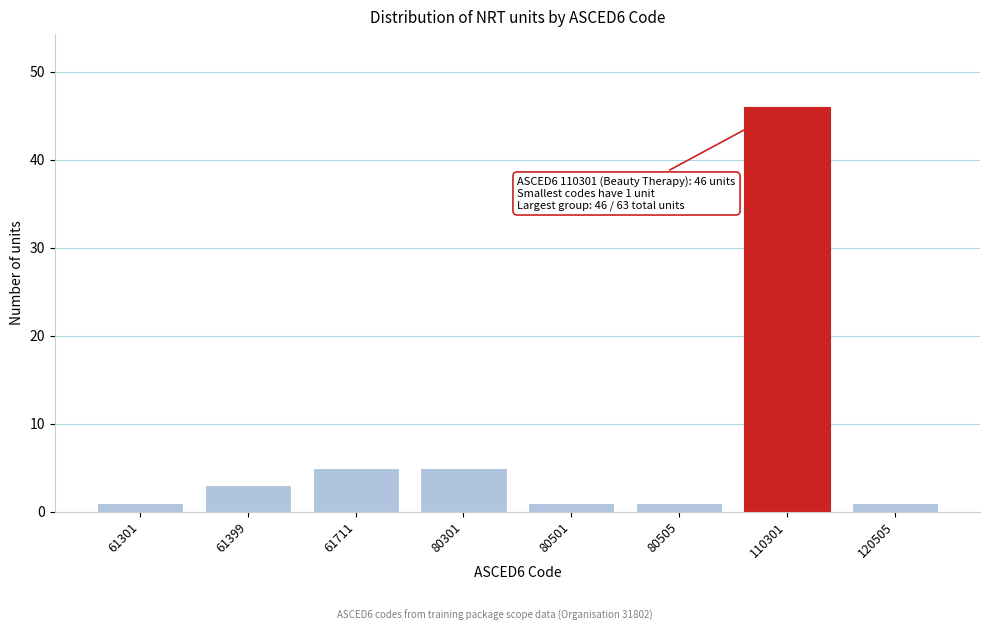

Reading right to left, transcribe all the data shown in this chart.

120505=1	110301=46	80505=1	80501=1	80301=5	61711=5	61399=3	61301=1